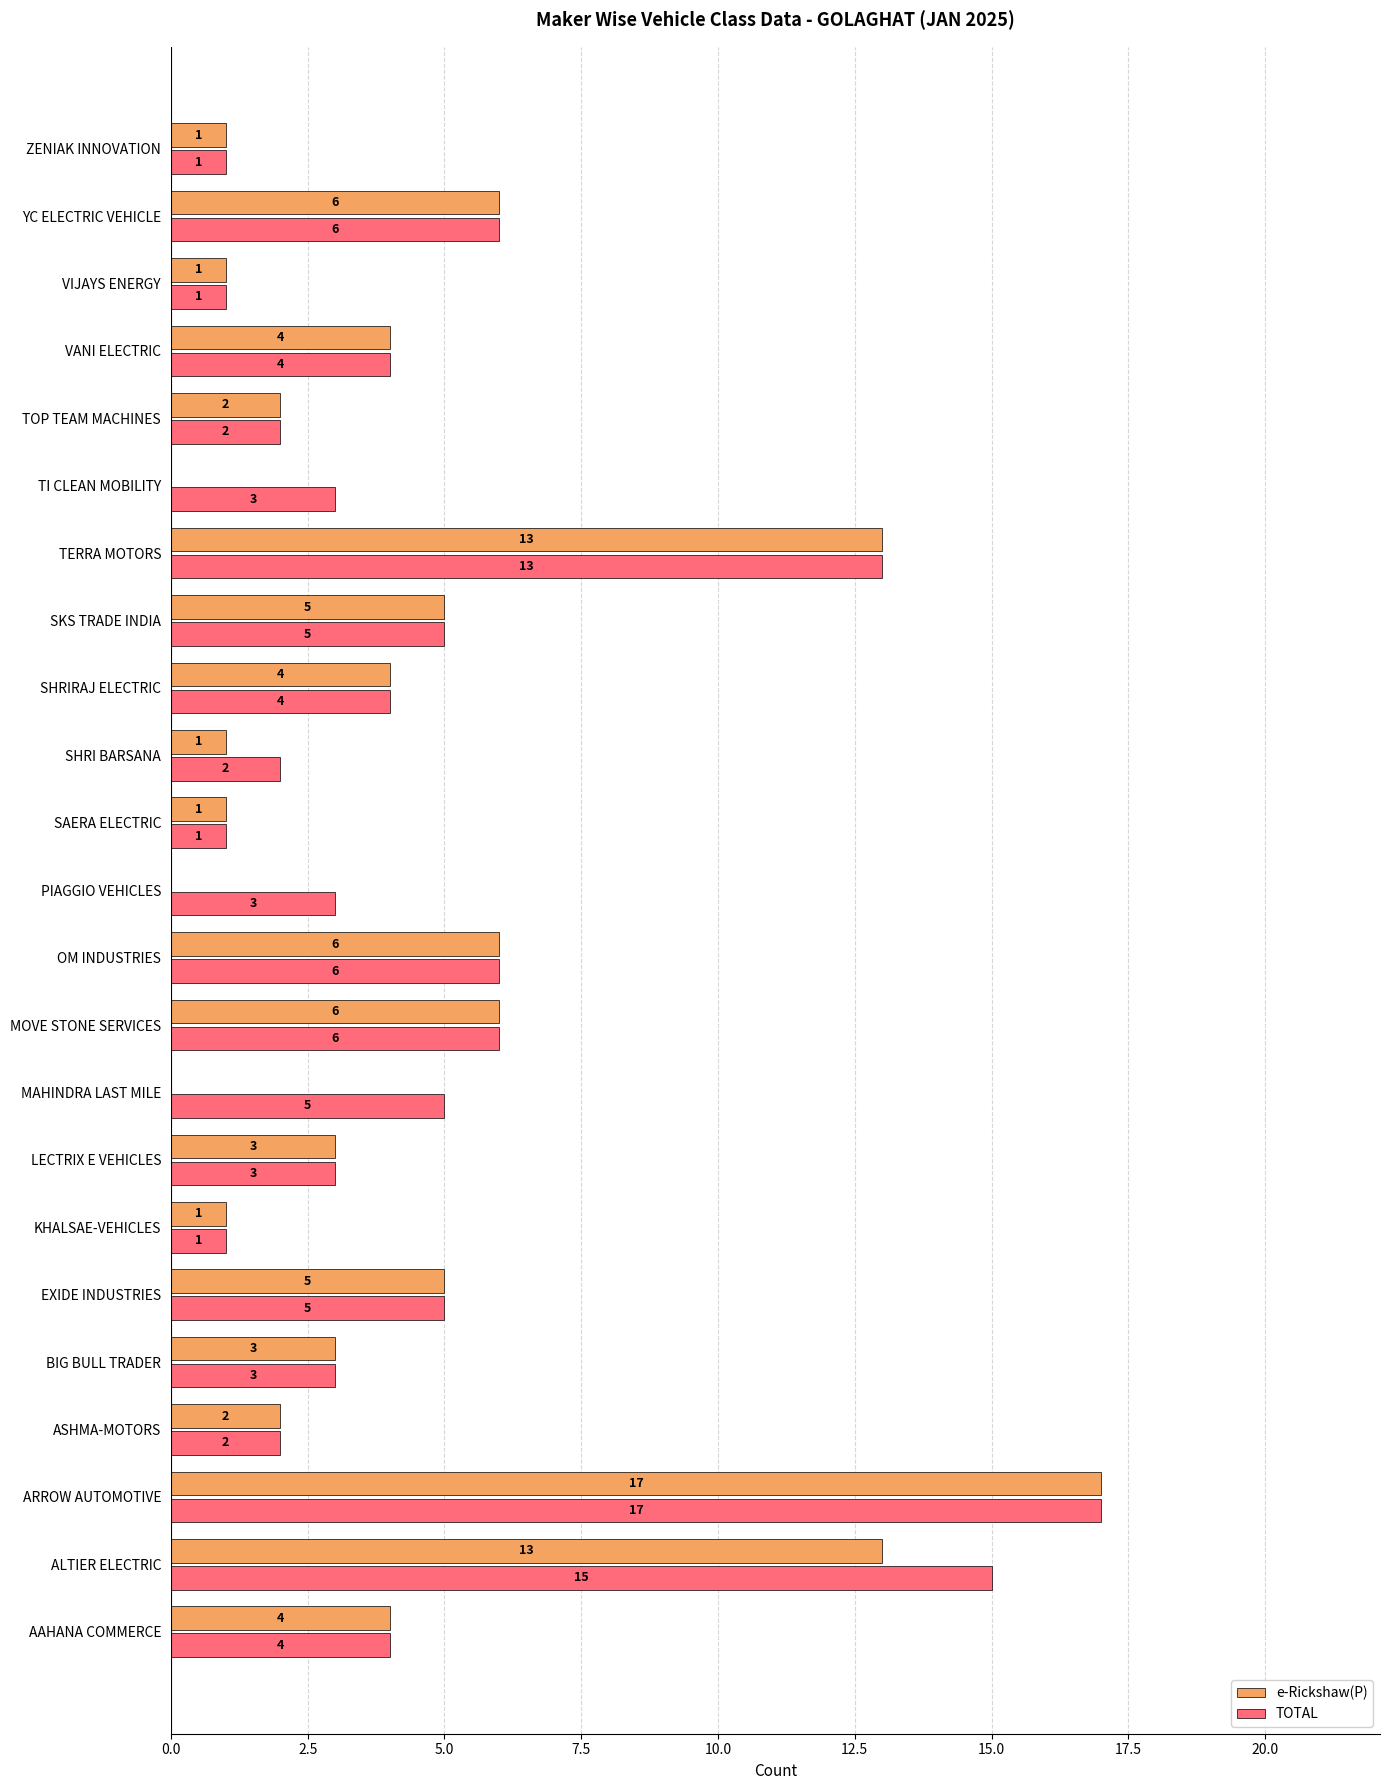

Is it true that TOTAL equals 5 at TERRA MOTORS?

False